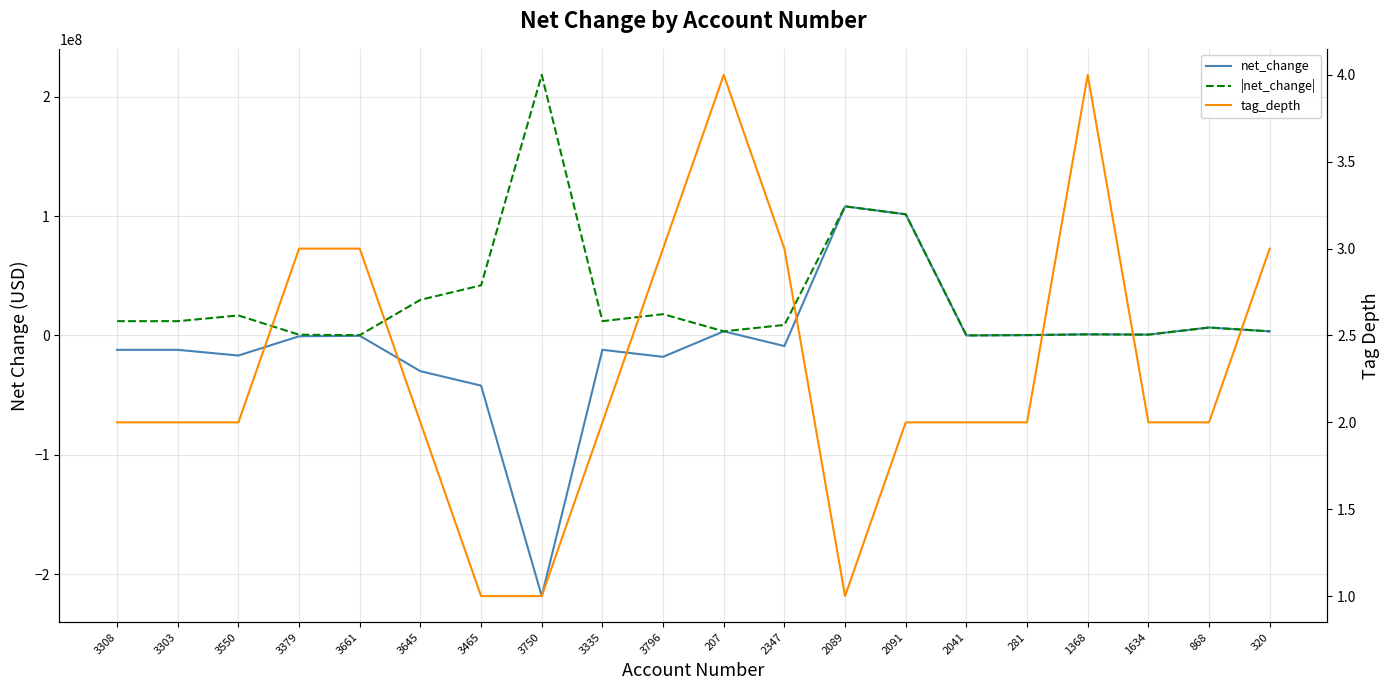

Which series changed the most between 3796 and 320?

net_change